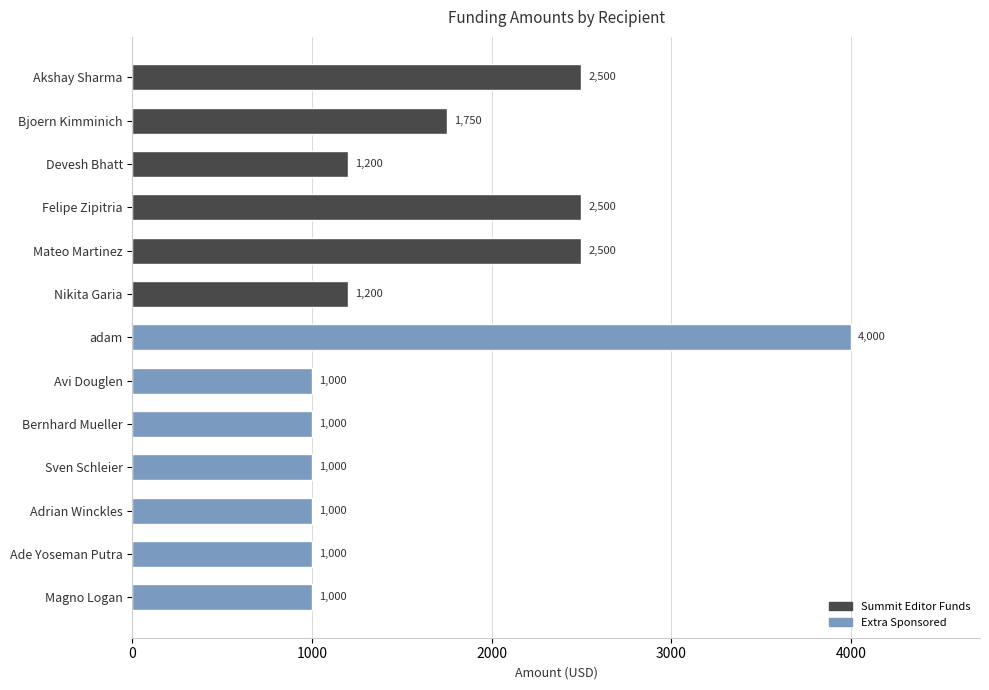

Reading left to right, list all the values displayed in this chart.

2500	1750	1200	2500	2500	1200	4000	1000	1000	1000	1000	1000	1000